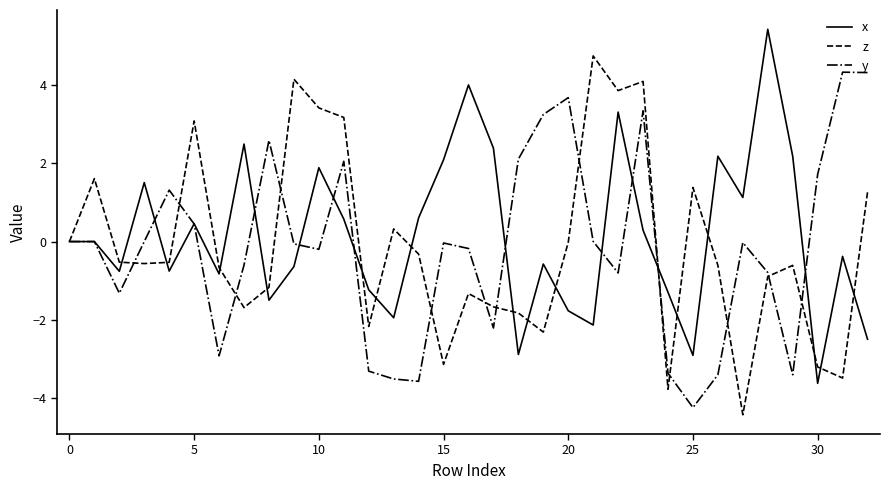

True or false: z has more than 1 interior local peaks.

True